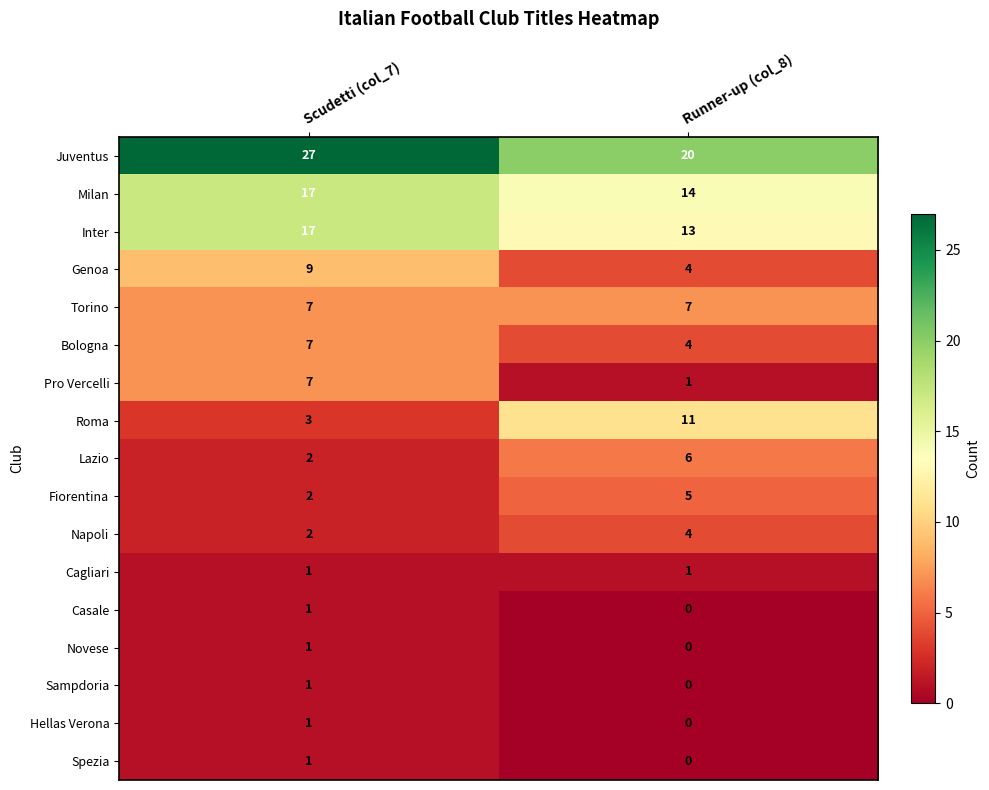

What is the difference between the Roma values at Scudetti (col_7) and Runner-up (col_8)?

8